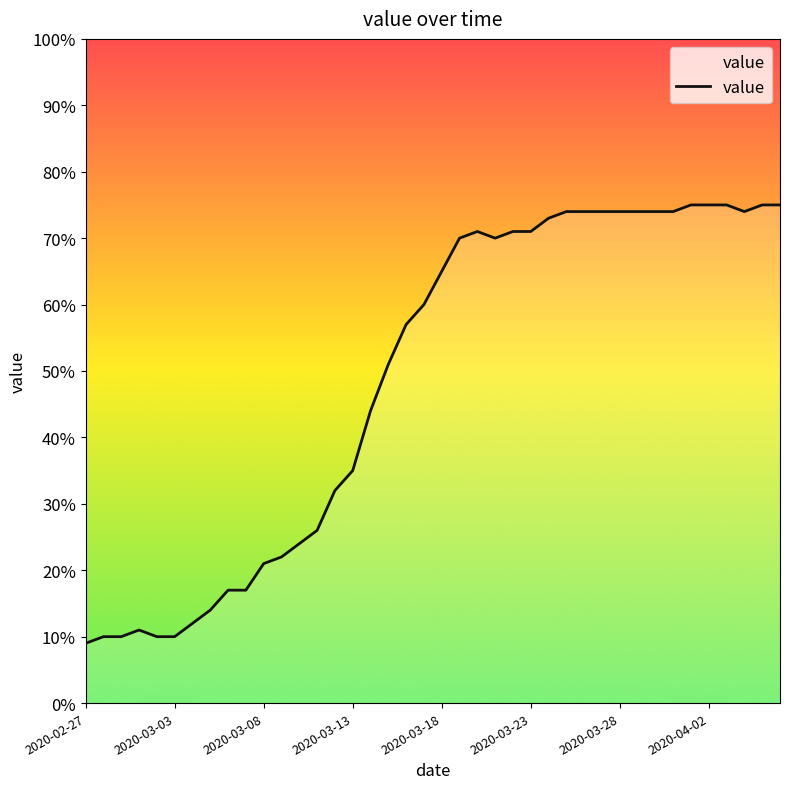

What is the greatest value displayed?

75